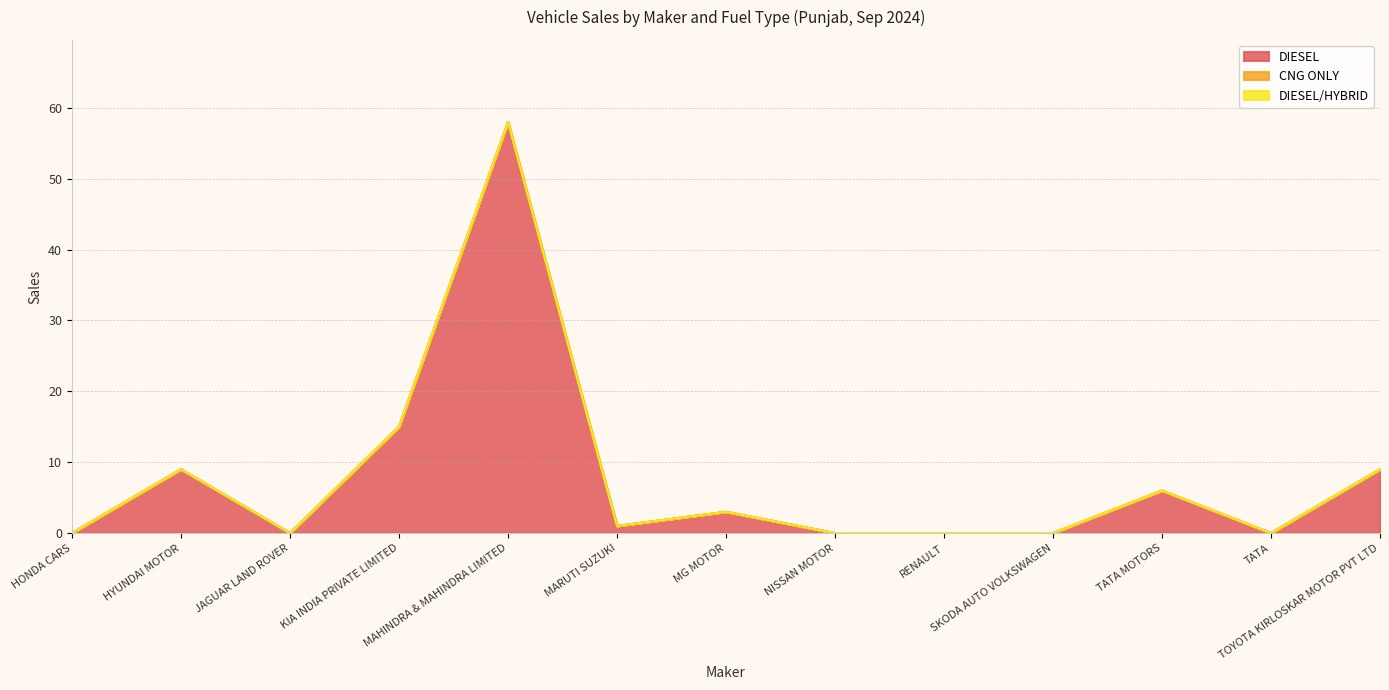

Reading left to right, transcribe all the data shown in this chart.

DIESEL: HONDA CARS INDIA LTD=0	HYUNDAI MOTOR INDIA LTD=9	JAGUAR LAND ROVER INDIA LIMITED=0	KIA INDIA PRIVATE LIMITED=15	MAHINDRA & MAHINDRA LIMITED=58	MARUTI SUZUKI INDIA LTD=1	MG MOTOR INDIA PVT LTD=3	NISSAN MOTOR INDIA PVT LTD=0	RENAULT INDIA PVT LTD=0	SKODA AUTO VOLKSWAGEN INDIA PVT LTD=0	TATA MOTORS PASSENGER VEHICLES LTD=6	TATA PASSENGER ELECTRIC MOBILITY LTD=0	TOYOTA KIRLOSKAR MOTOR PVT LTD=9
CNG ONLY: HONDA CARS INDIA LTD=0	HYUNDAI MOTOR INDIA LTD=0	JAGUAR LAND ROVER INDIA LIMITED=0	KIA INDIA PRIVATE LIMITED=0	MAHINDRA & MAHINDRA LIMITED=0	MARUTI SUZUKI INDIA LTD=0	MG MOTOR INDIA PVT LTD=0	NISSAN MOTOR INDIA PVT LTD=0	RENAULT INDIA PVT LTD=0	SKODA AUTO VOLKSWAGEN INDIA PVT LTD=0	TATA MOTORS PASSENGER VEHICLES LTD=0	TATA PASSENGER ELECTRIC MOBILITY LTD=0	TOYOTA KIRLOSKAR MOTOR PVT LTD=0
DIESEL/HYBRID: HONDA CARS INDIA LTD=0	HYUNDAI MOTOR INDIA LTD=0	JAGUAR LAND ROVER INDIA LIMITED=0	KIA INDIA PRIVATE LIMITED=0	MAHINDRA & MAHINDRA LIMITED=0	MARUTI SUZUKI INDIA LTD=0	MG MOTOR INDIA PVT LTD=0	NISSAN MOTOR INDIA PVT LTD=0	RENAULT INDIA PVT LTD=0	SKODA AUTO VOLKSWAGEN INDIA PVT LTD=0	TATA MOTORS PASSENGER VEHICLES LTD=0	TATA PASSENGER ELECTRIC MOBILITY LTD=0	TOYOTA KIRLOSKAR MOTOR PVT LTD=0